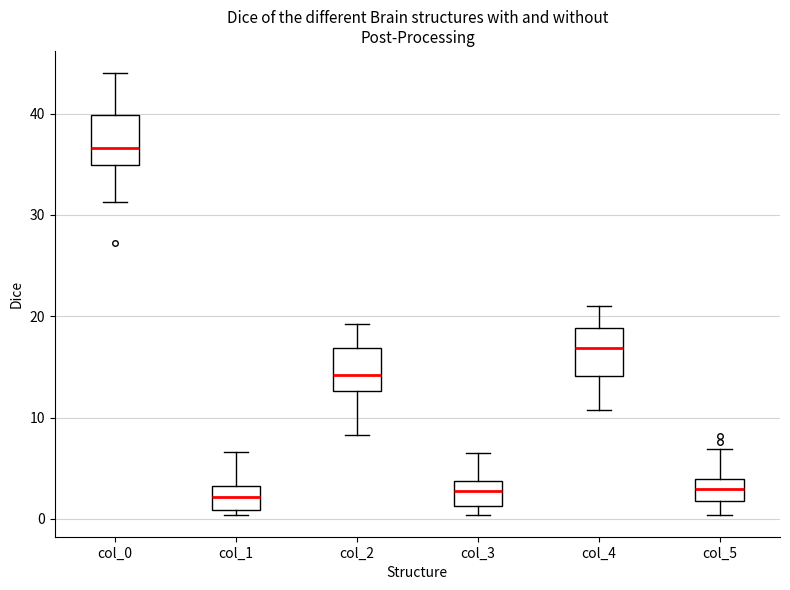

Reading left to right, transcribe this box plot: for each box, give where its median line is, the range the box spans, and where its two whiskers end, as read against the y-axis. The values are not printed on the chart, so give them approximately, as read against the axis.

col_0: median 37, box 35 to 40, whiskers 31 to 44
col_1: median 2, box 1 to 3, whiskers 0 to 7
col_2: median 14, box 13 to 17, whiskers 8 to 19
col_3: median 3, box 1 to 4, whiskers 0 to 7
col_4: median 17, box 14 to 19, whiskers 11 to 21
col_5: median 3, box 2 to 4, whiskers 0 to 7